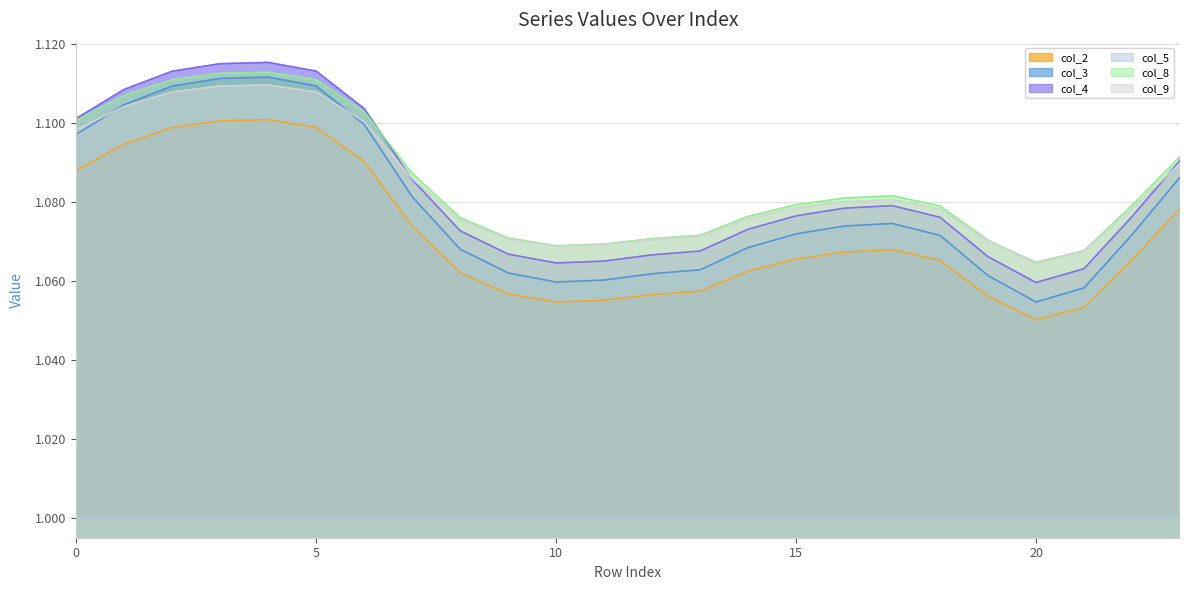

What value does the col_9 series have at 17?

1.1